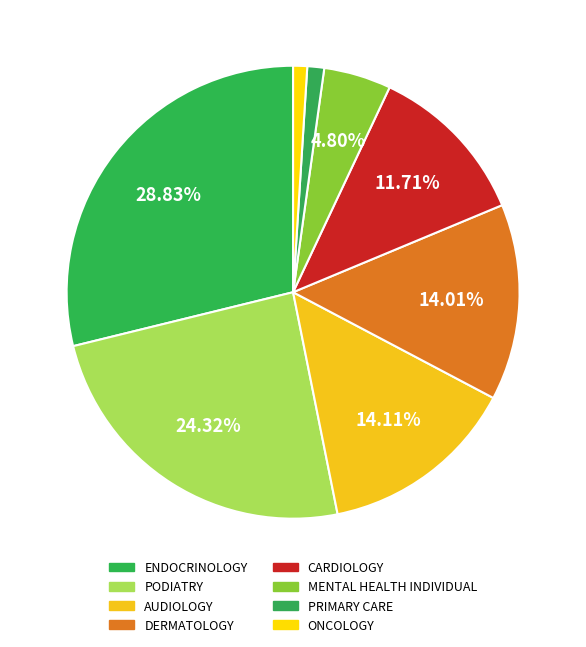

Between ONCOLOGY and PODIATRY, which is larger?

PODIATRY